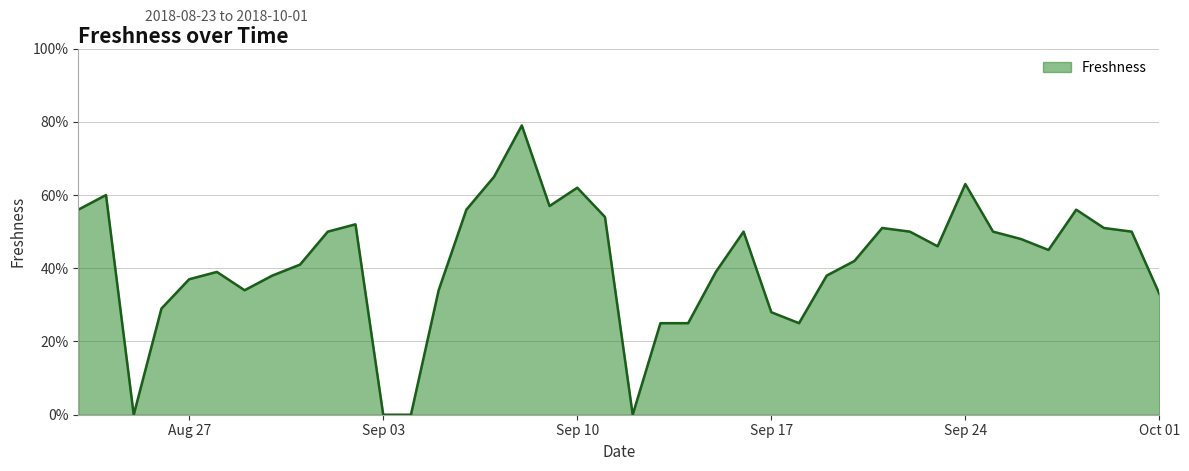

Is this an area chart (filled region under the line)?

Yes